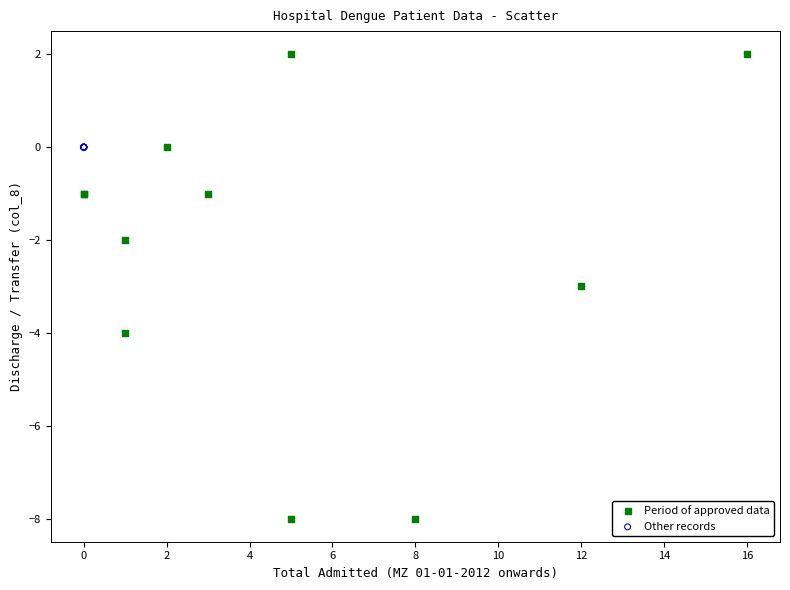

Which series contains the lowest Y value?

Period of approved data